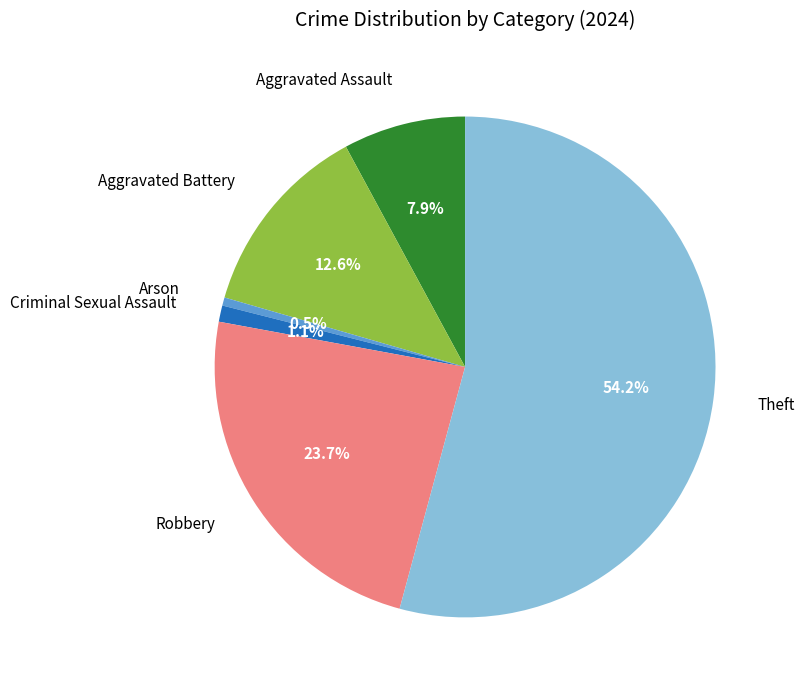

To the nearest percent, what is the difference between the Arson and Aggravated Assault slice percentages?

7%